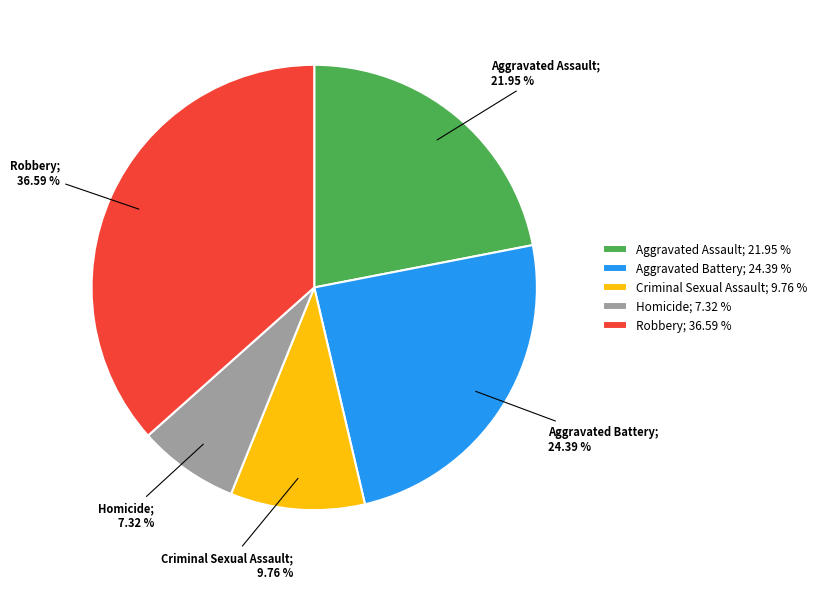

Combined, do Aggravated Battery; 24.39 % and Homicide; 7.32 % account for over 50%?

No